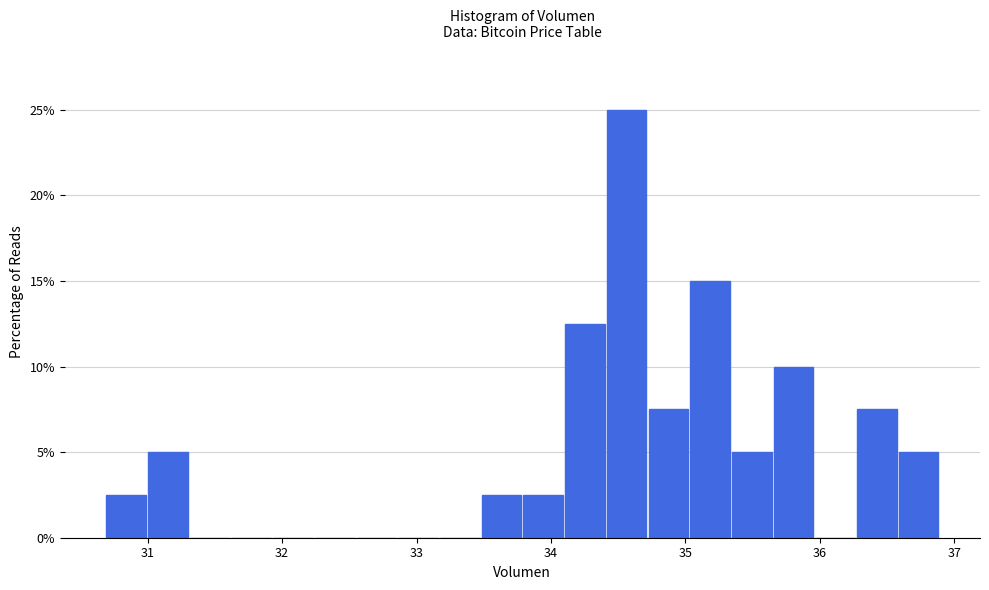

Around what value on the x-axis is the tallest bar? Give the approximate position of its centre, as read against the axis.

34.6